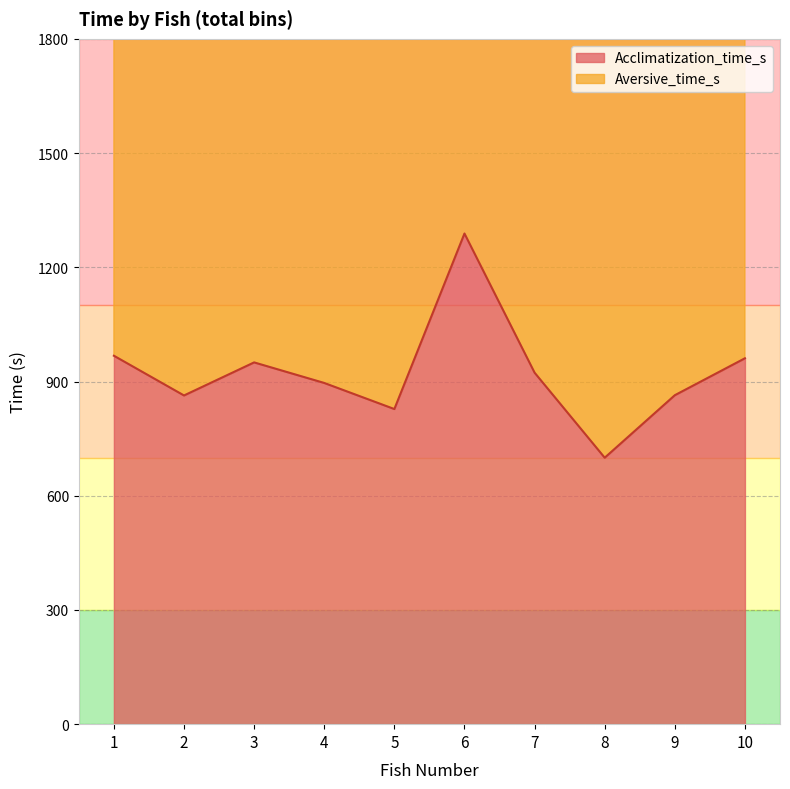

List the labels in order of value, smallest first.

8, 5, 2, 9, 4, 7, 3, 10, 1, 6